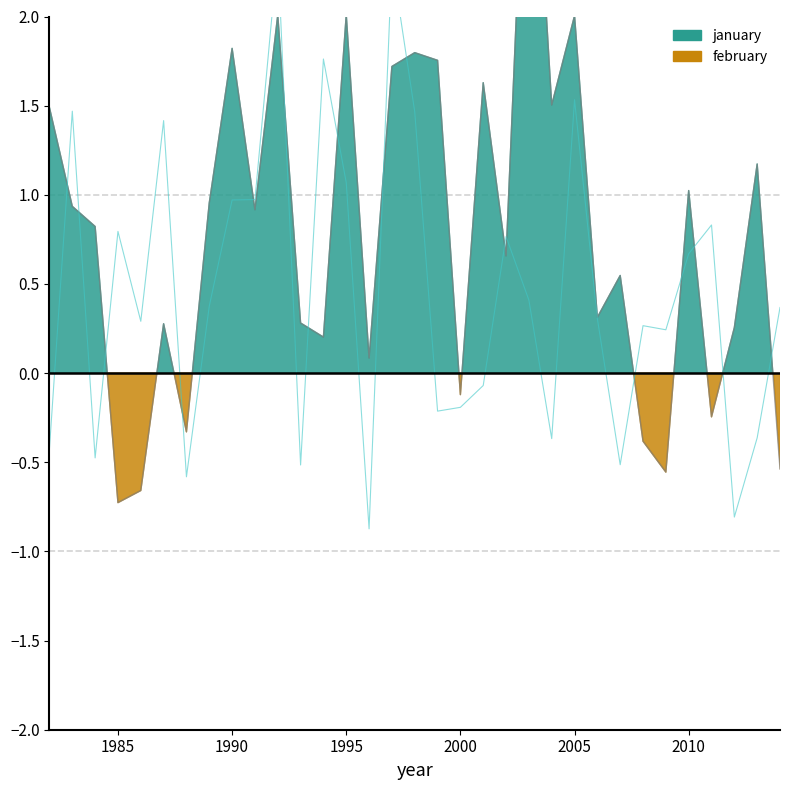

Does the chart display data point markers on the line(s)?

No